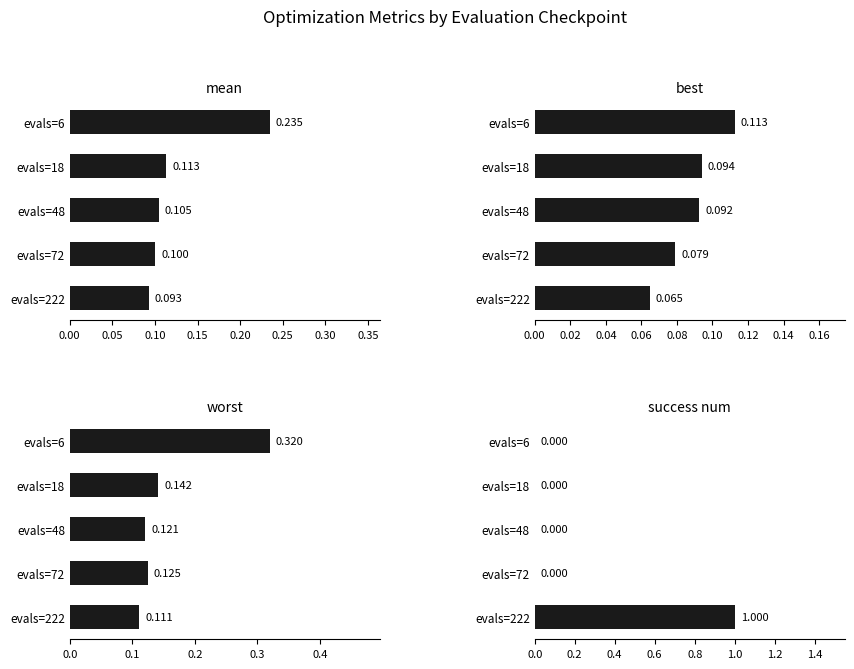

At how many categories does at least one series exceed 0?

5